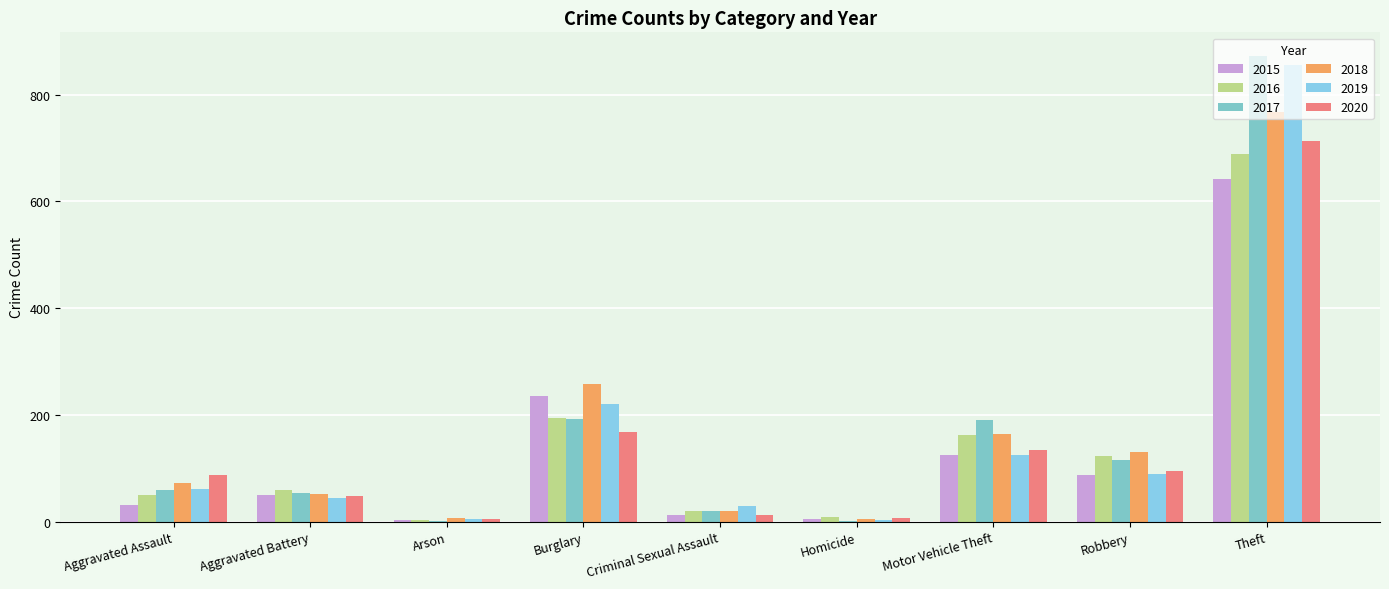

Count the number of data series in this chart.

6